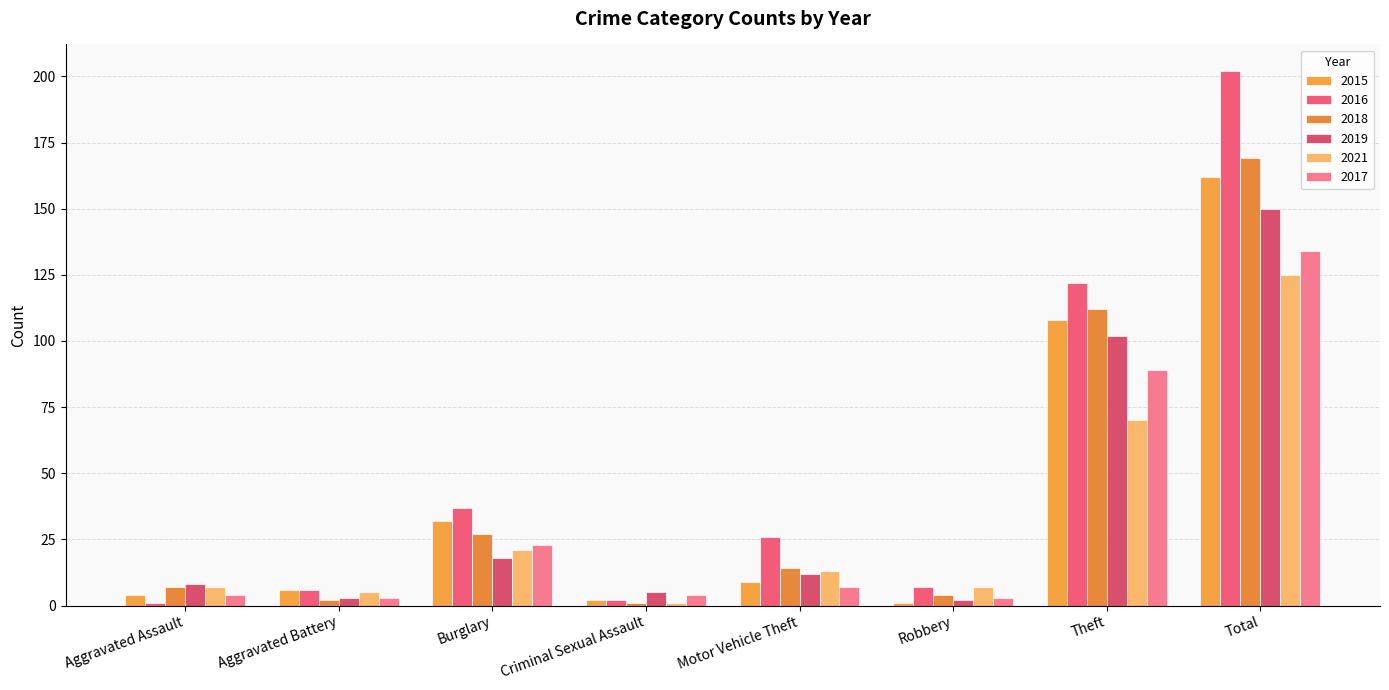

Which series has the largest total across all categories?

2016